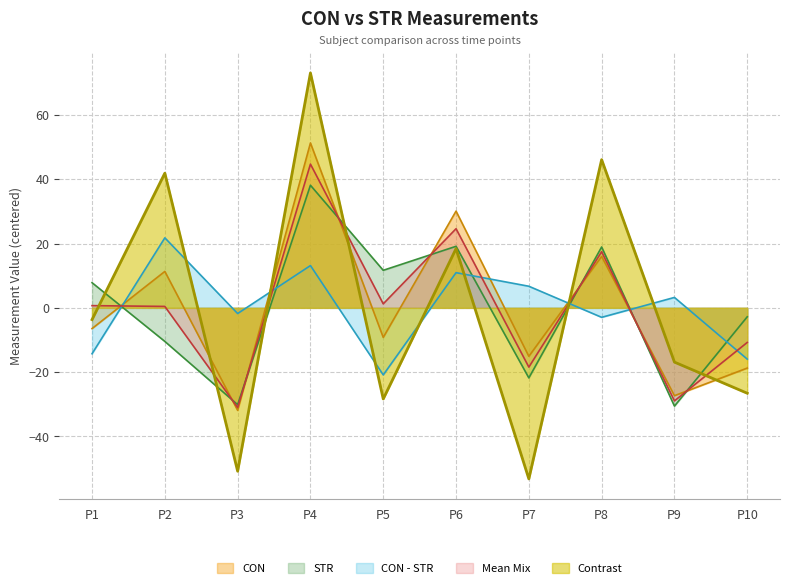

True or false: STR has a value of 31.1 at P8.

False